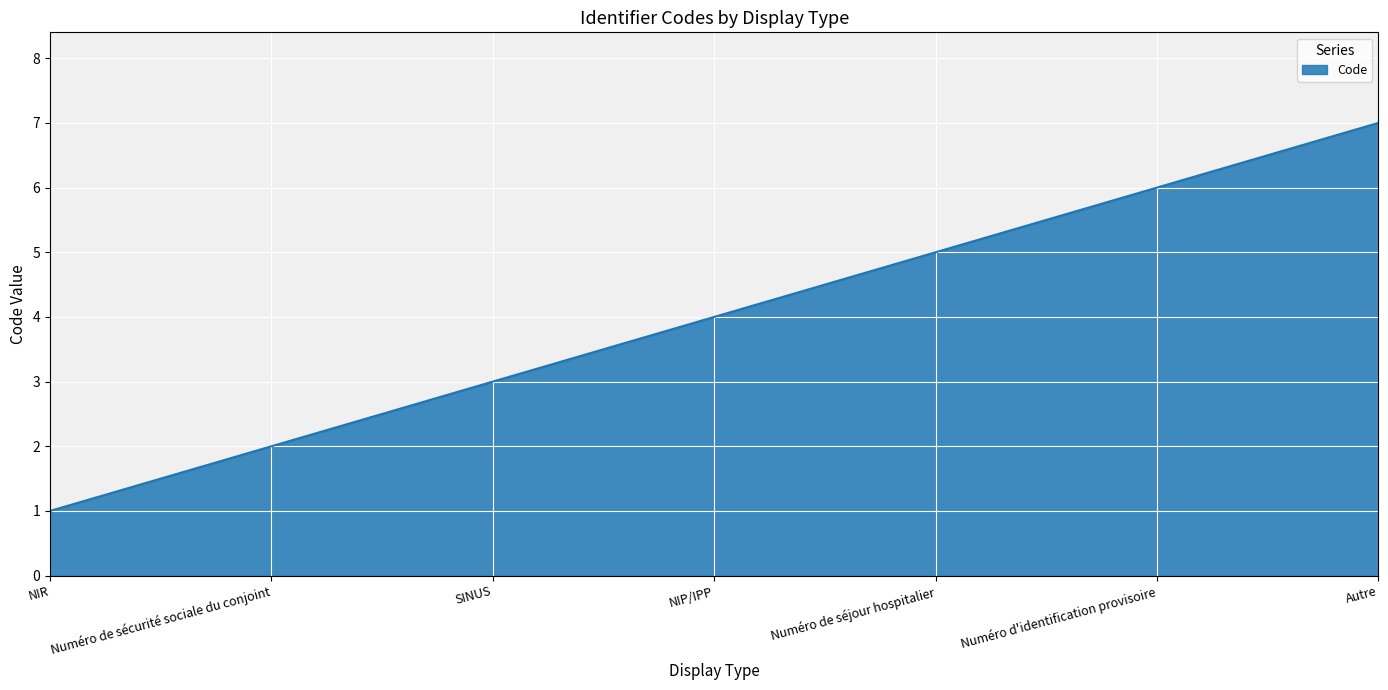

What position from the left is Numéro de séjour hospitalier?

5